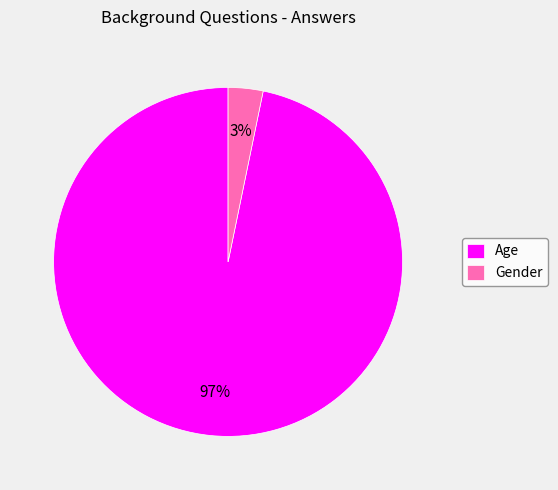

What is the majority slice?

Age